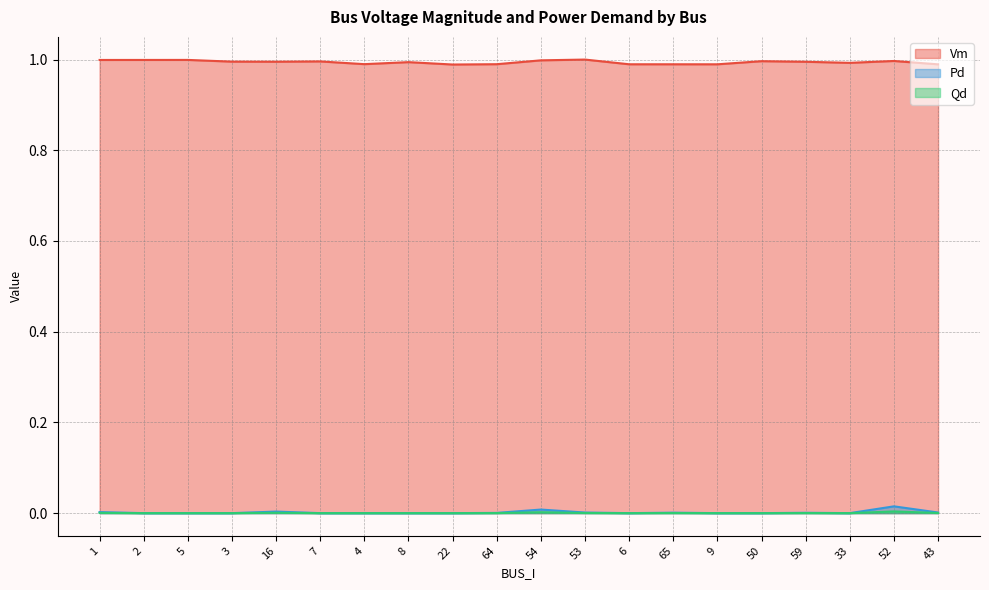

Which series changed the most between 1 and 2?

Pd